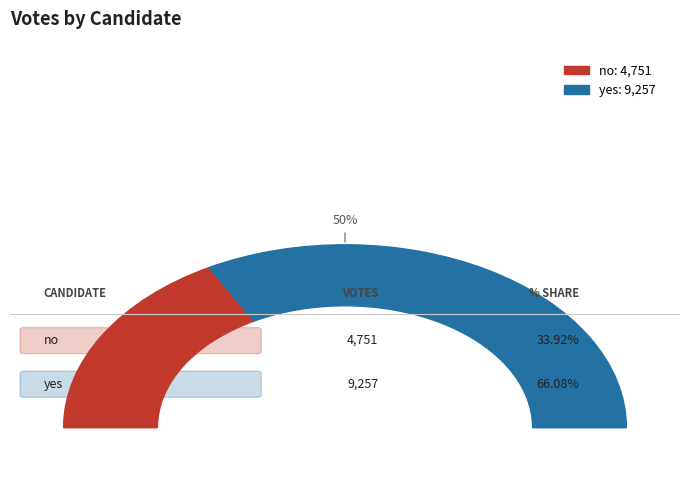

Rank the categories by value from lowest to highest.

no, yes